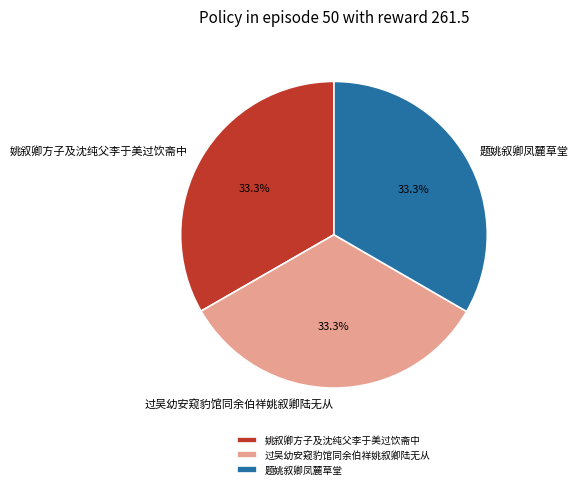

How many segments does this pie chart have?

3